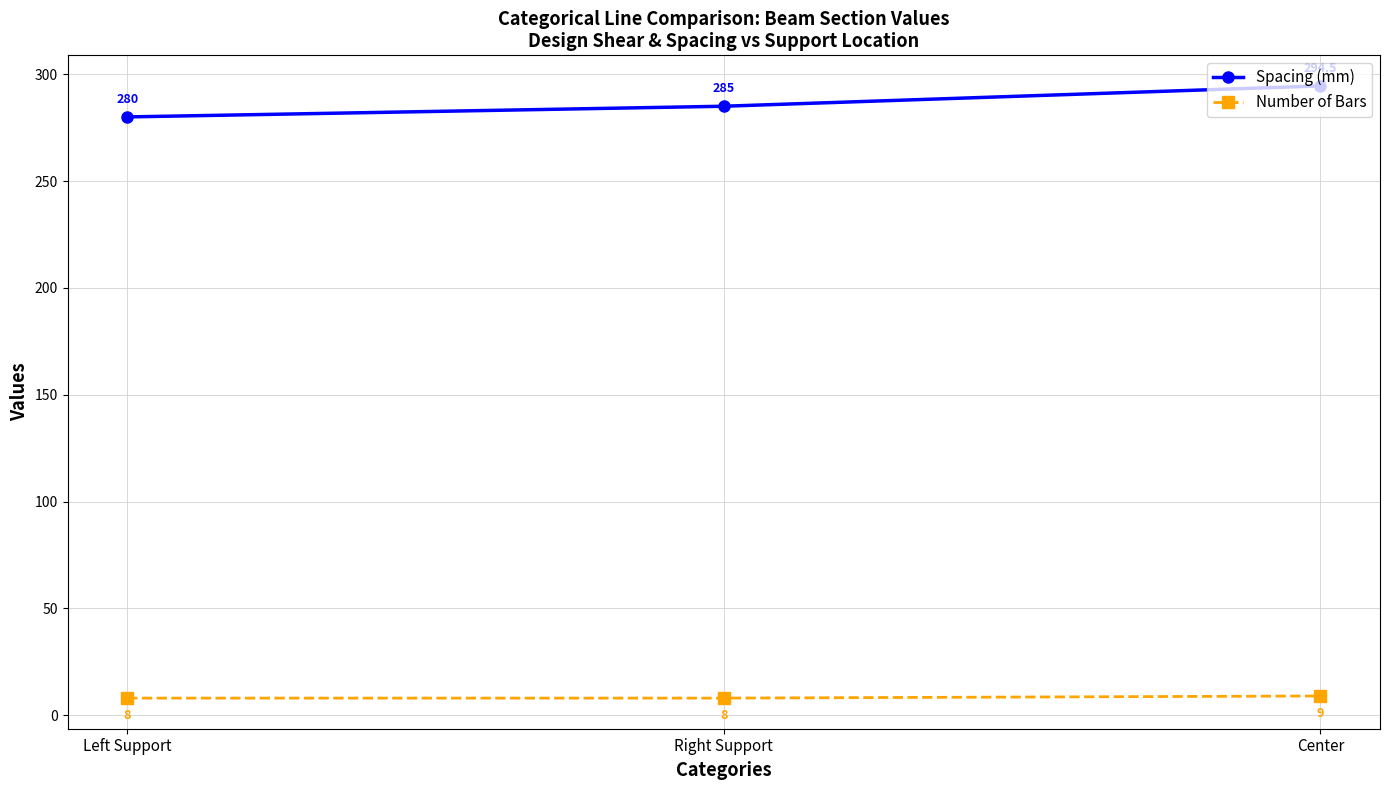

Reading left to right, list all the values displayed in this chart.

Spacing (mm): Left Support=280.0	Right Support=285.0	Center=294.5
Number of Bars: Left Support=8.0	Right Support=8.0	Center=9.0